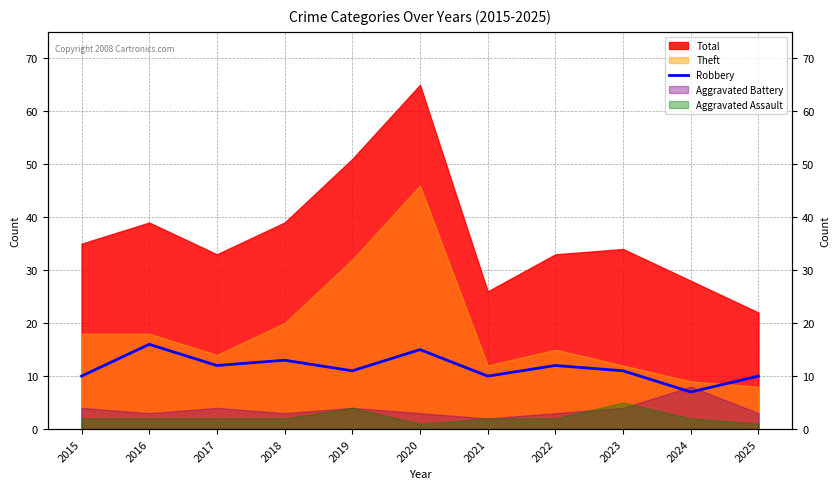

The chart shows a value of 3 at 2024. True or false?

False